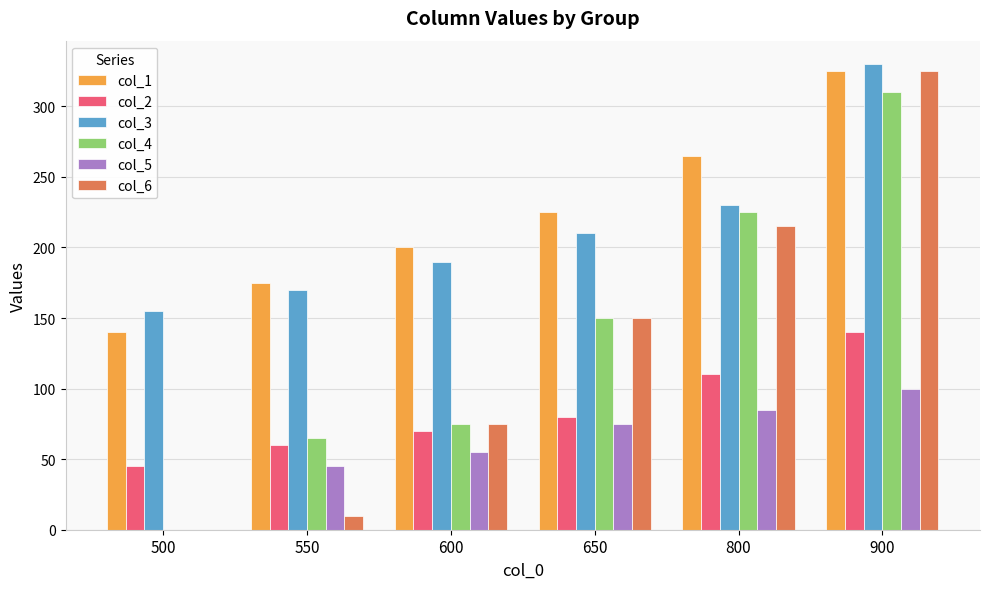

At which category is the sum across all series the highest?

900